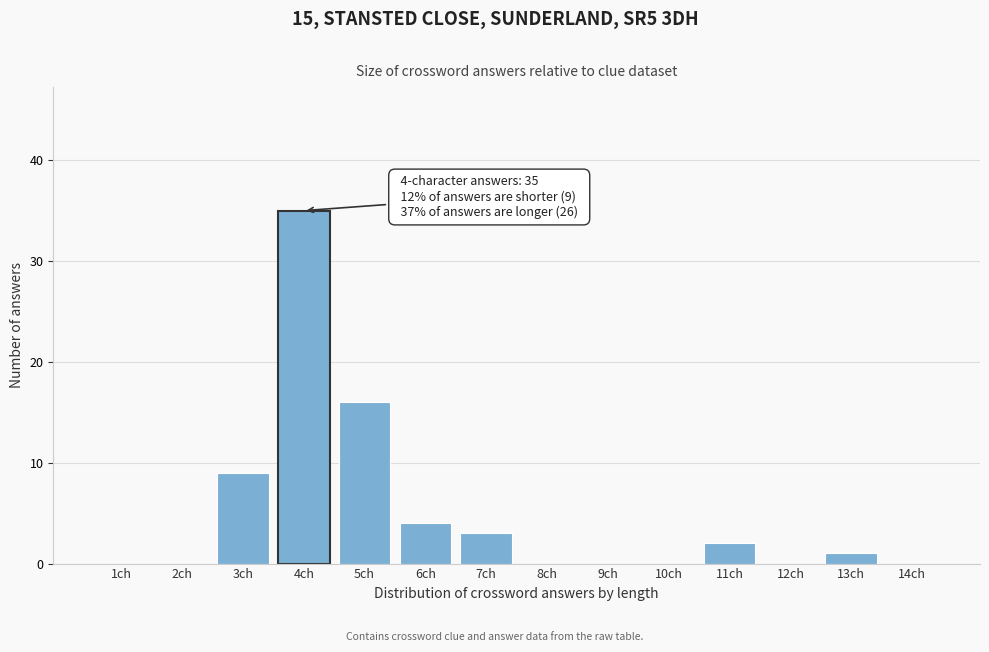

Reading right to left, what are all the values shown in this chart?

14ch=0	13ch=1	12ch=0	11ch=2	10ch=0	9ch=0	8ch=0	7ch=3	6ch=4	5ch=16	4ch=35	3ch=9	2ch=0	1ch=0